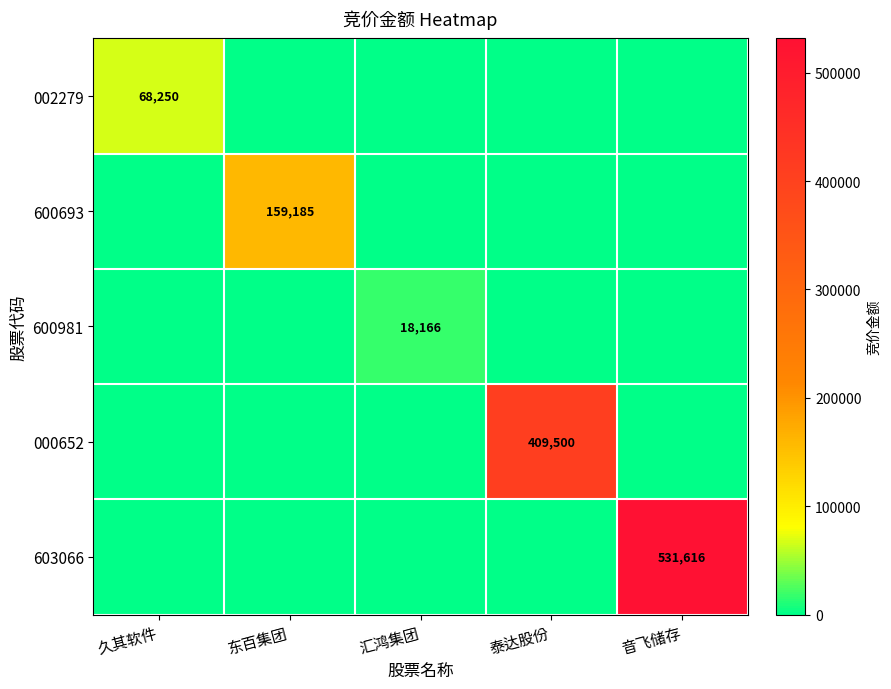

The value of 603066 at 音飞储存 is 334732. True or false?

False